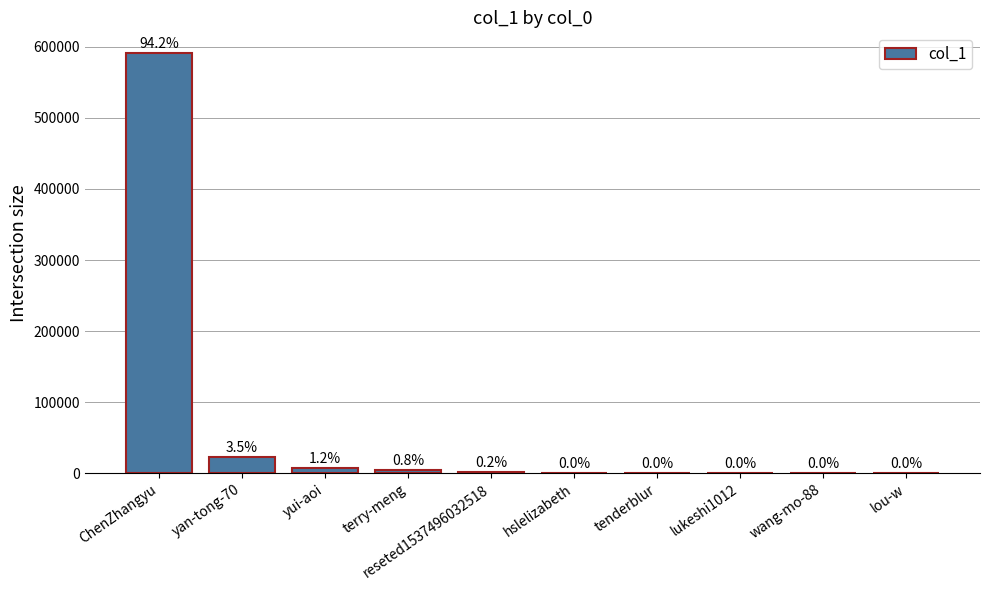

What is the value of the 4th bar from the left?

4793